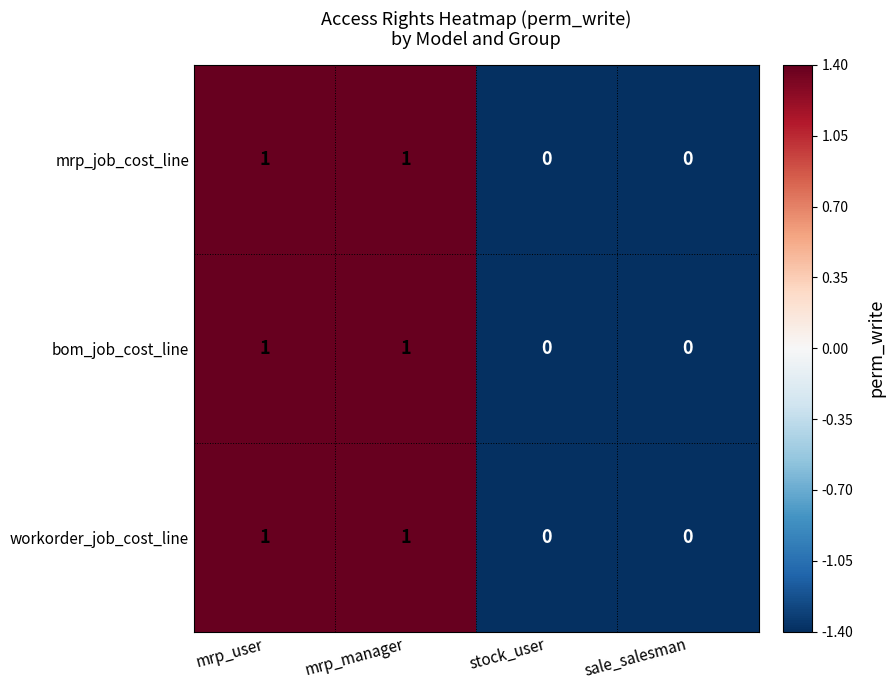

The workorder_job_cost_line series shows 0 at stock_user. True or false?

True